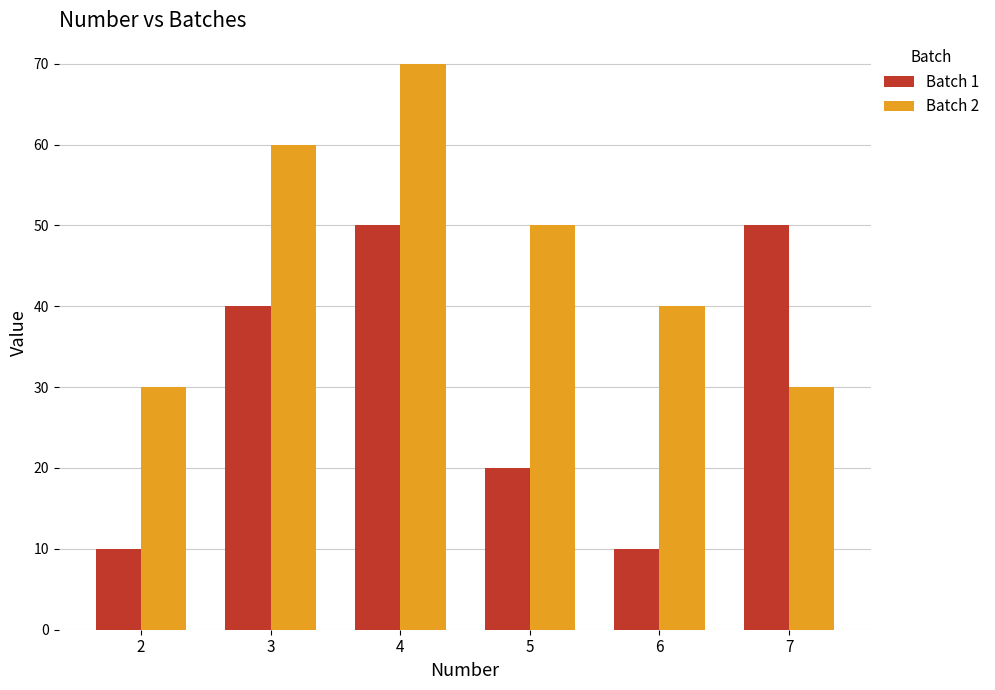

How many distinct data groups are displayed?

2